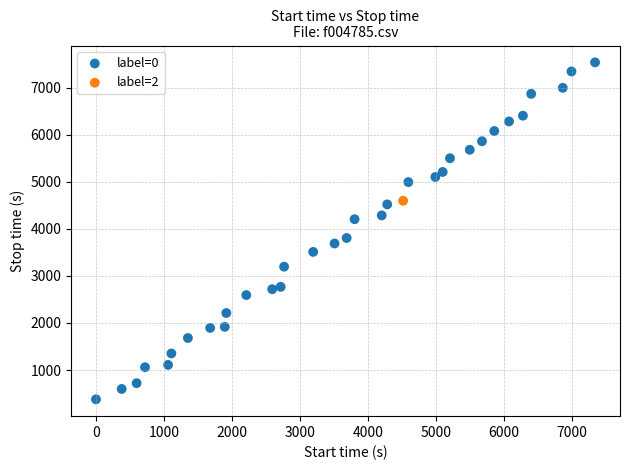

What are all the series names shown in the legend?

label=0, label=2